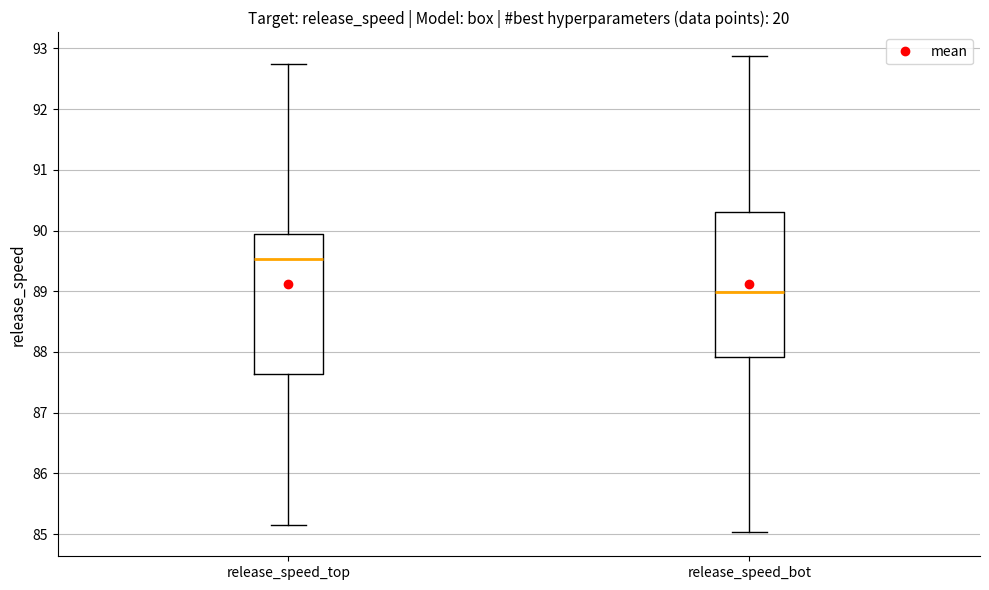

Where does the upper whisker of the box for release_speed_bot end on the y-axis? The values are not printed on the chart, so give them approximately, as read against the axis.

92.9